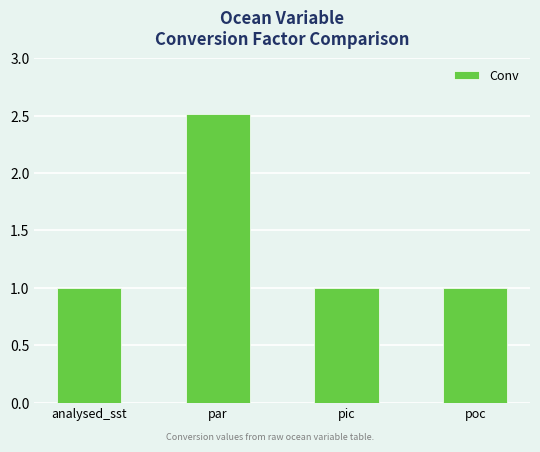

Reading left to right, list all the values displayed in this chart.

analysed_sst=1.0	par=2.5	pic=1.0	poc=1.0